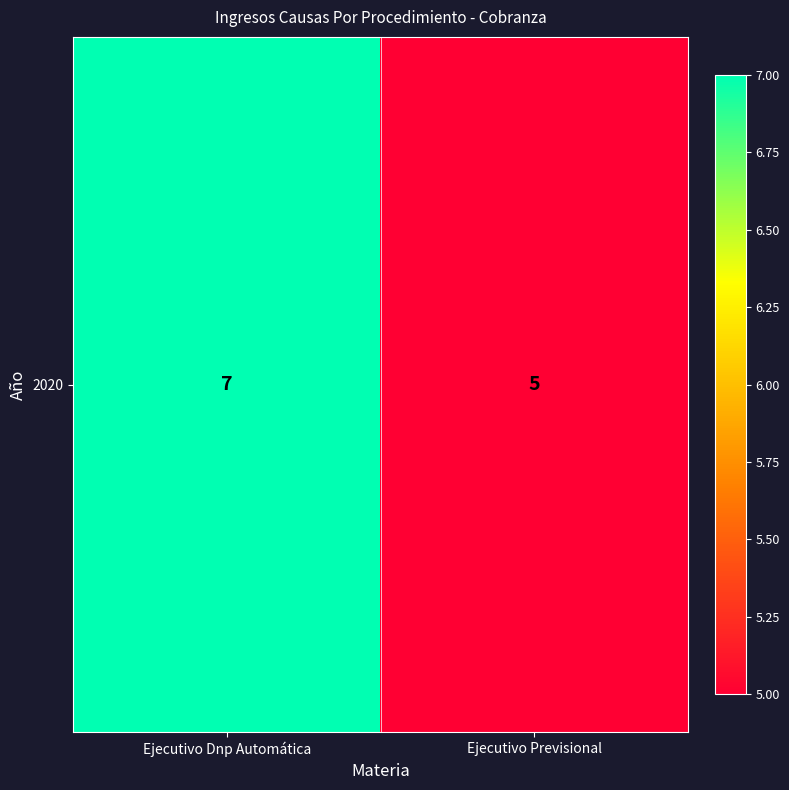

True or false: the data shows 10 at Ejecutivo Dnp Automática.

False